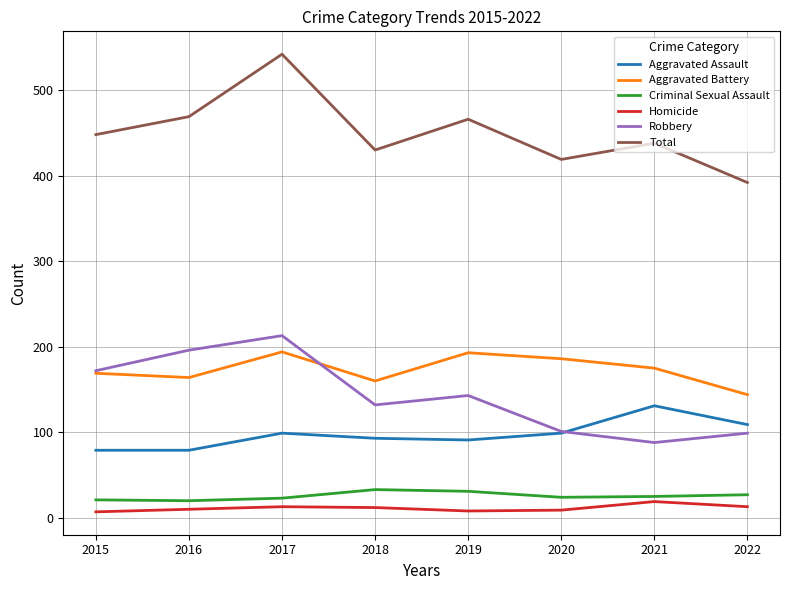

What is the spread (max minus min) of values at 2017?

529